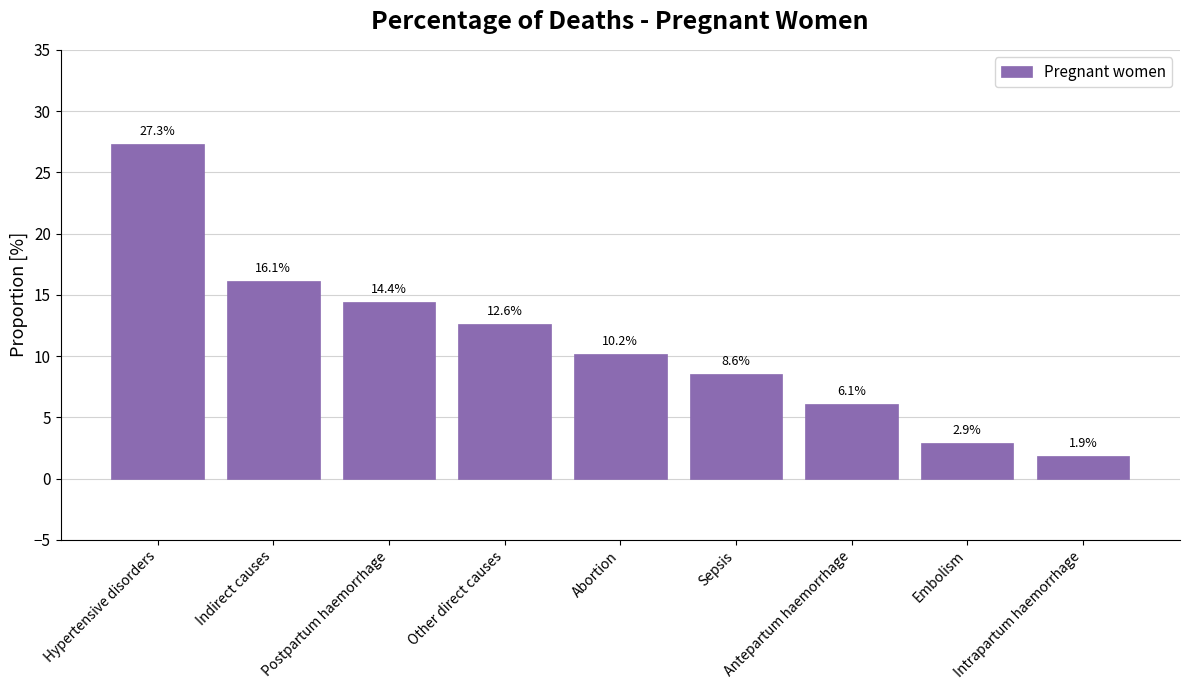

What is the value of the 9th bar from the left?

1.9